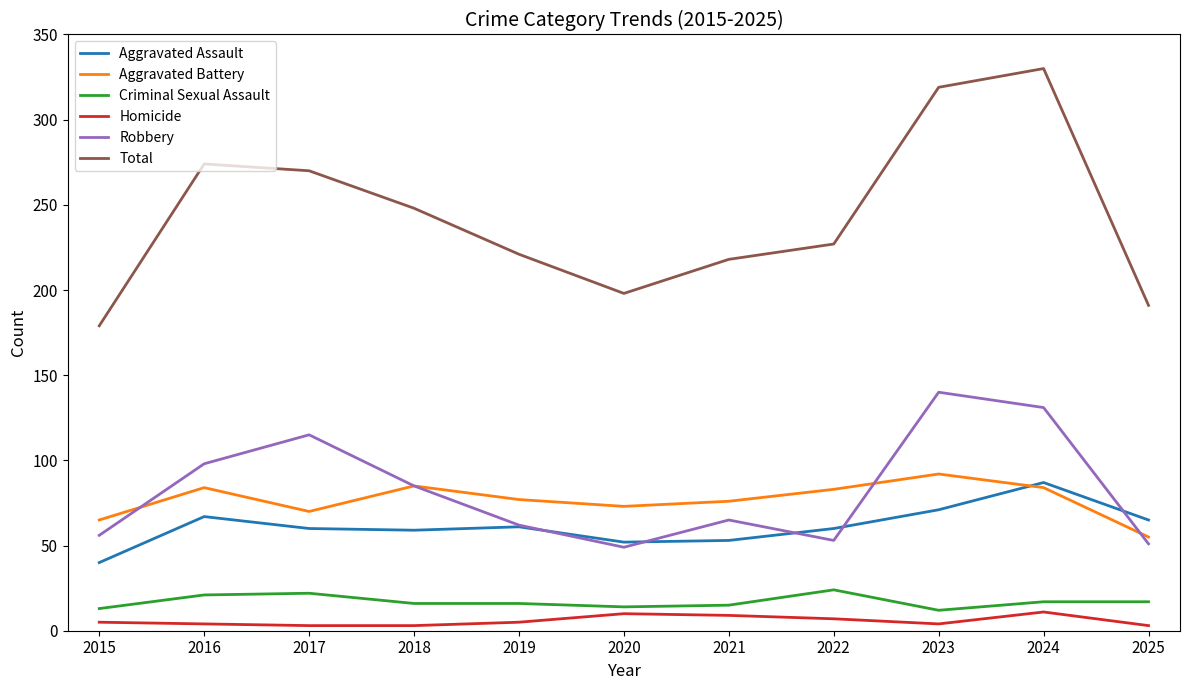

What is the approximate value of Homicide at 2023?

4